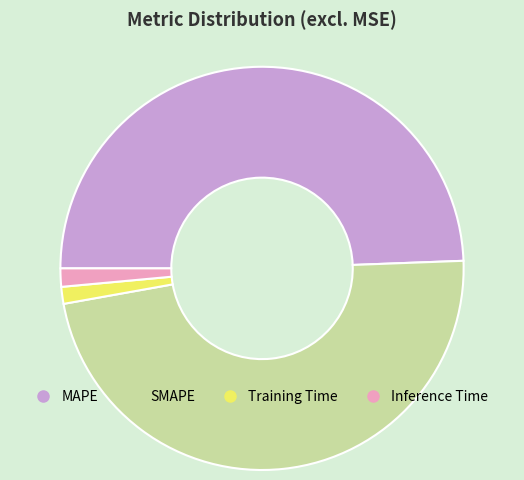

What is the largest slice in the pie chart?

MAPE